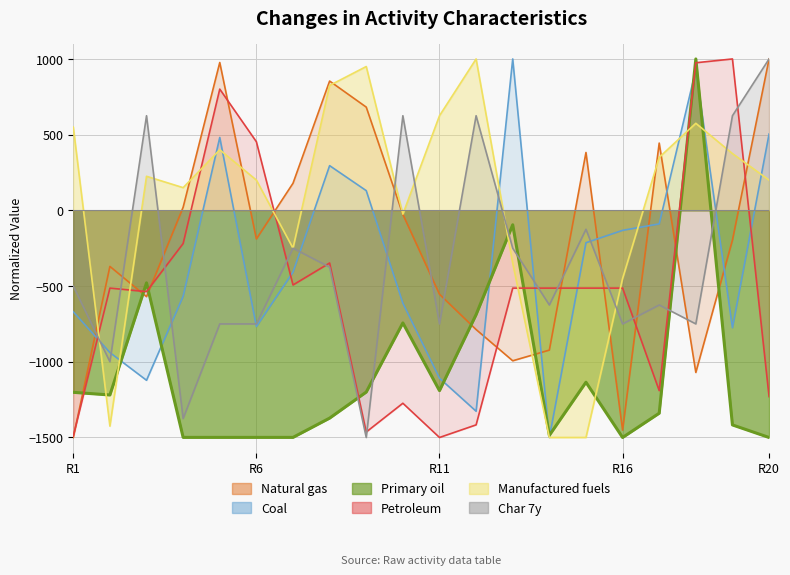

Which has a higher value, R1 or R6?

R6